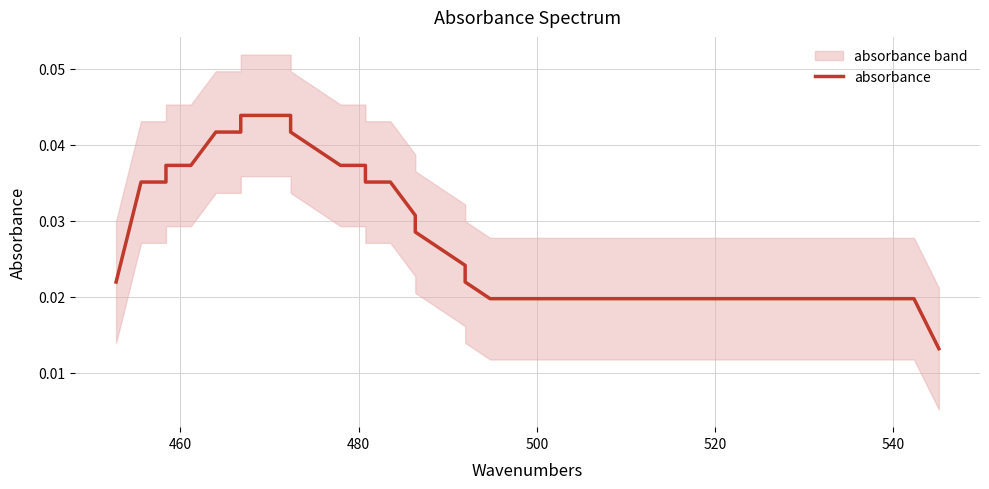

True or false: there are more than 1 points higher than both neighbors.

False